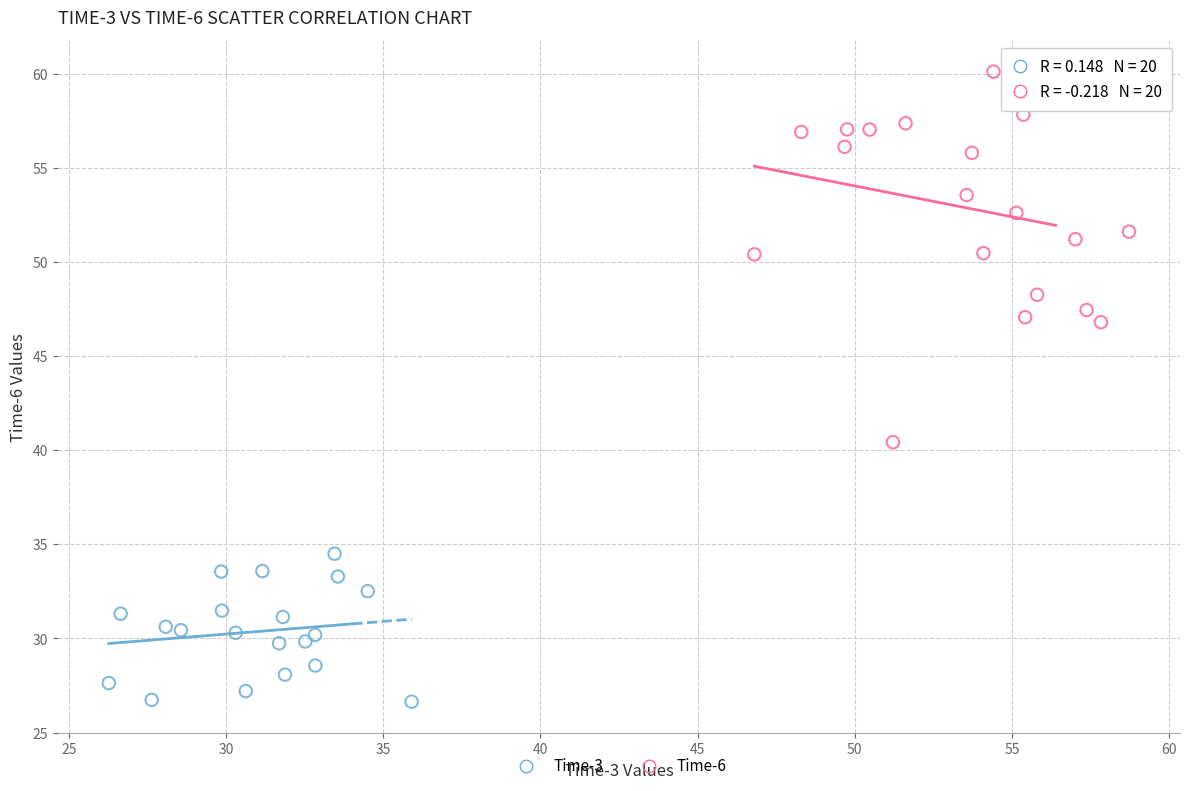

Which series has the widest spread of Y values?

Time-6